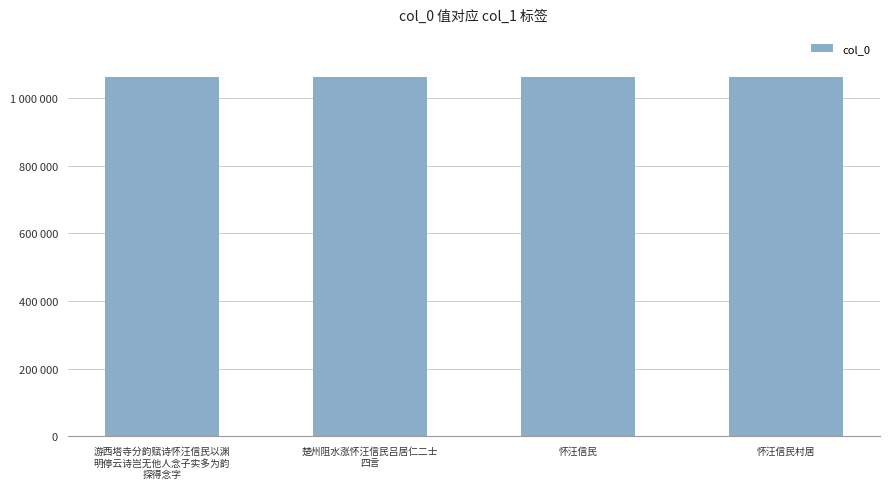

What is the ratio of the value at 怀汪信民村居 to the value at 楚州阻水涨怀汪信民吕居仁二士
四言?

1.0